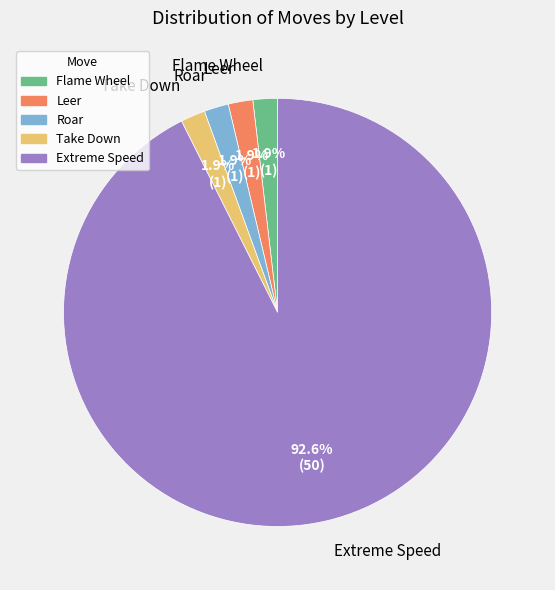

Which has a higher value, Flame Wheel or Extreme Speed?

Extreme Speed